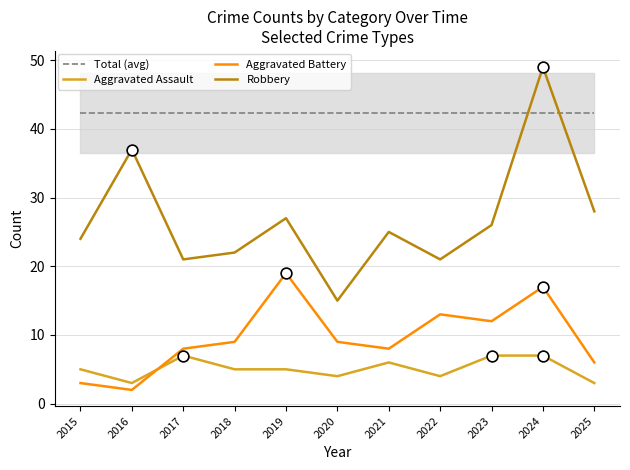

What is the total value across all series at 2018?

78.3